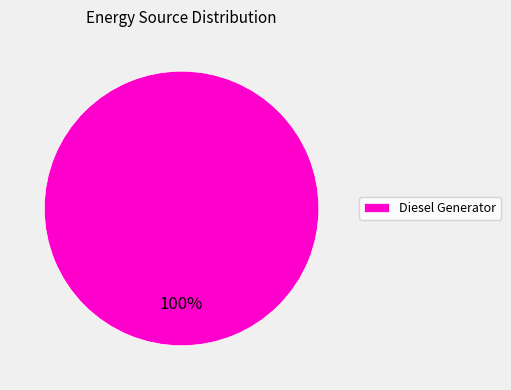

How many slices are in this pie chart?

1